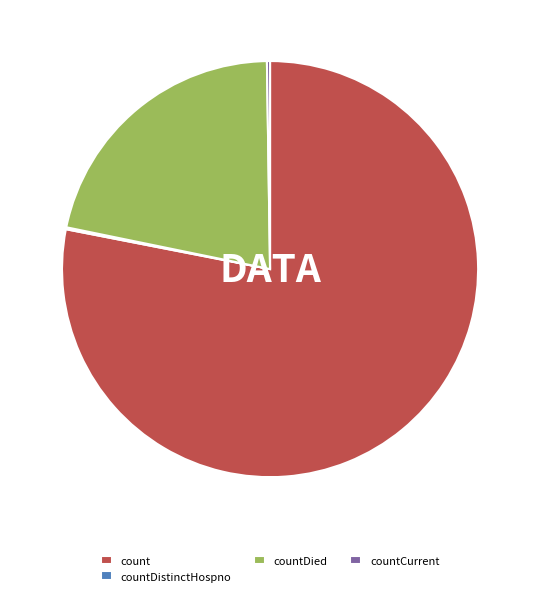

What is the largest slice in the pie chart?

count